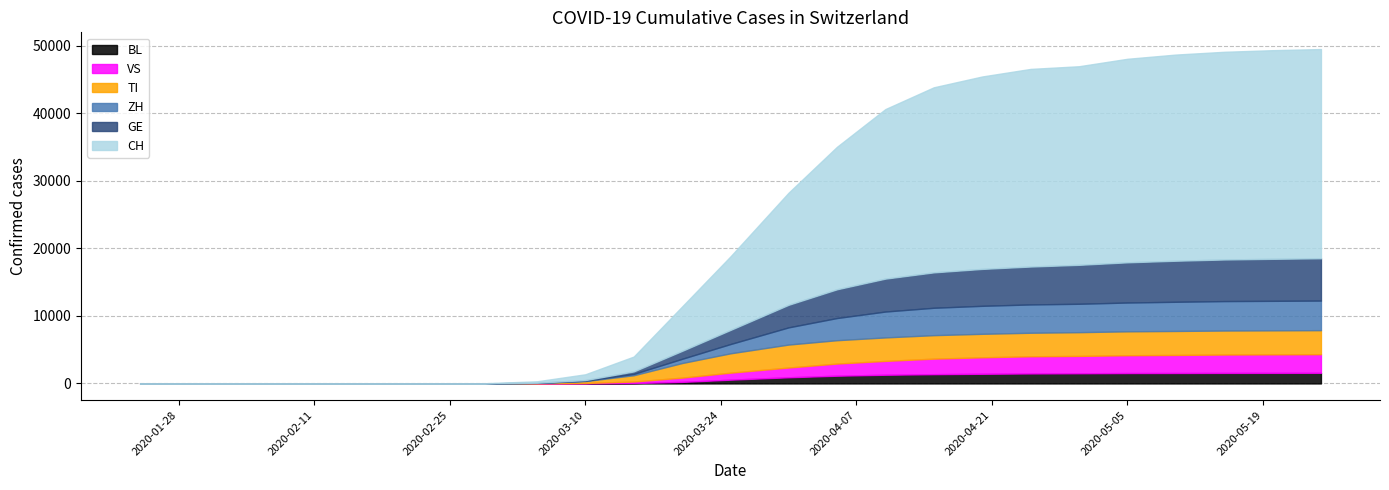

How many data points in GE are above 4875?

9